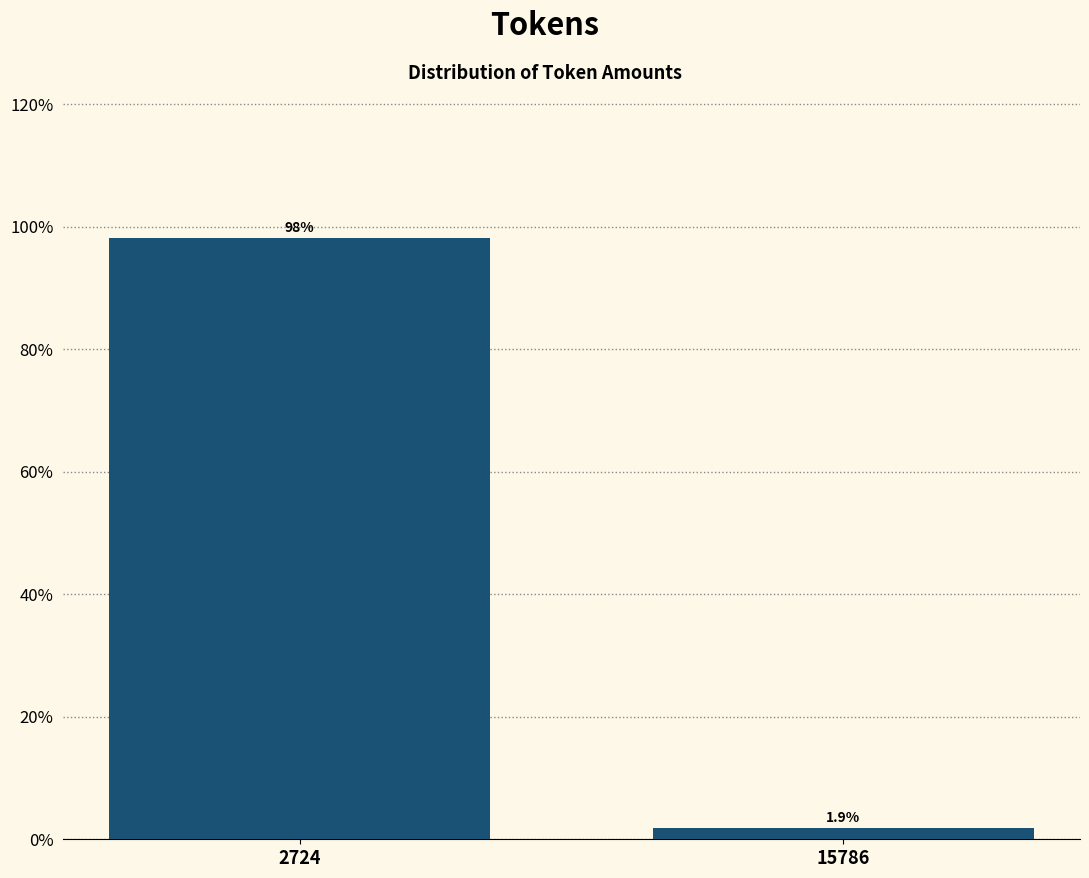

Reading left to right, transcribe all the data shown in this chart.

98.1	1.9